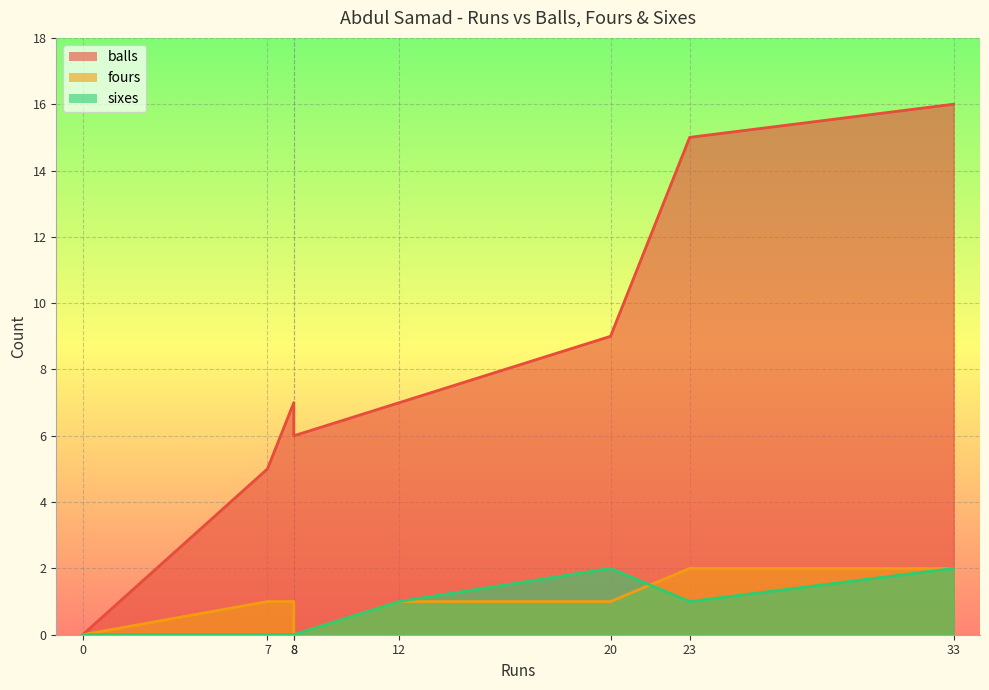

What is the difference between the second highest and second lowest values in the fours series?

2